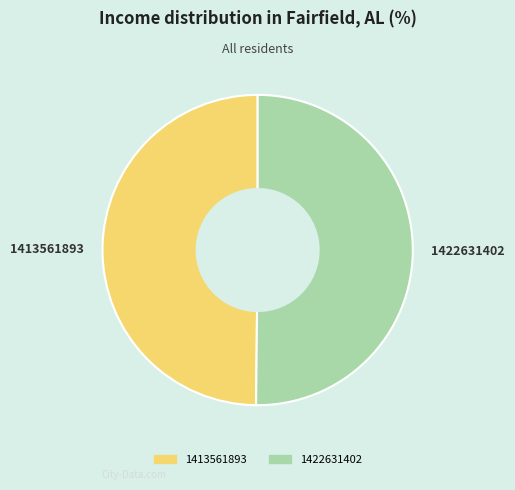

Approximately how many times larger is the value at 1422631402 compared to 1413561893?

1.0